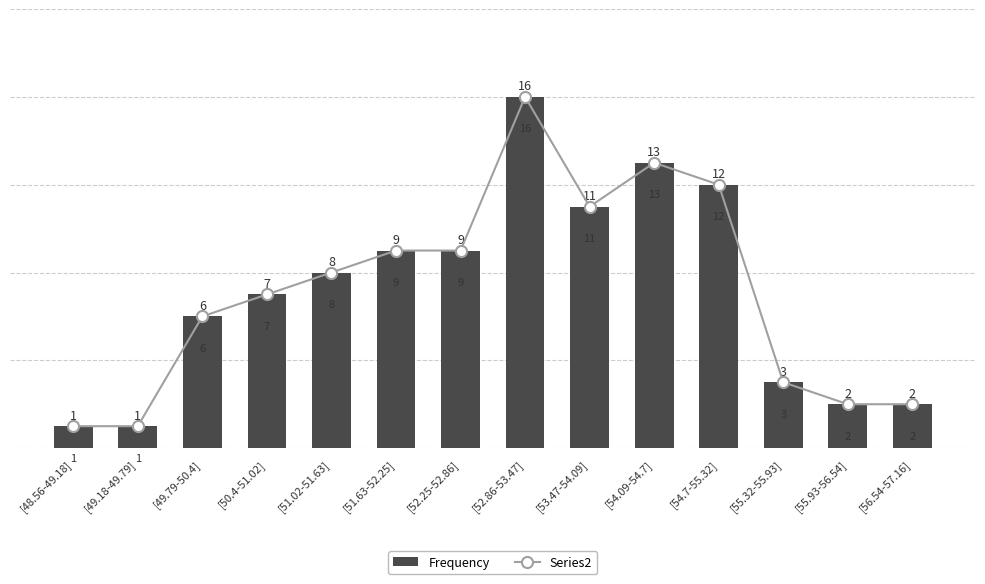

Reading left to right, list all the values displayed in this chart.

Frequency: 1	1	6	7	8	9	9	16	11	13	12	3	2	2
Series2: 1	1	6	7	8	9	9	16	11	13	12	3	2	2